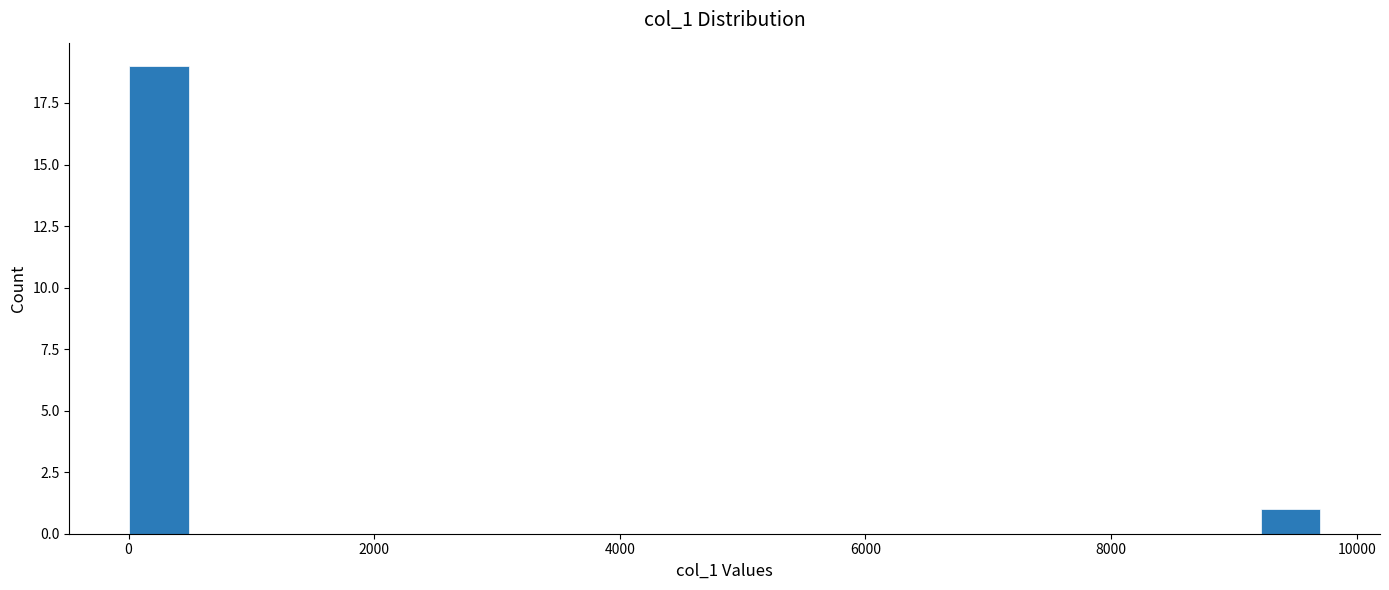

Around what value on the x-axis is the tallest bar? Give the approximate position of its centre, as read against the axis.

200